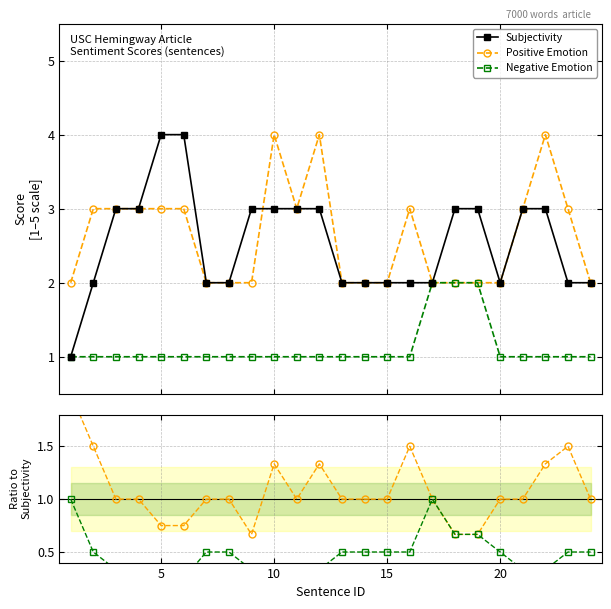

Is this an area chart (filled region under the line)?

No